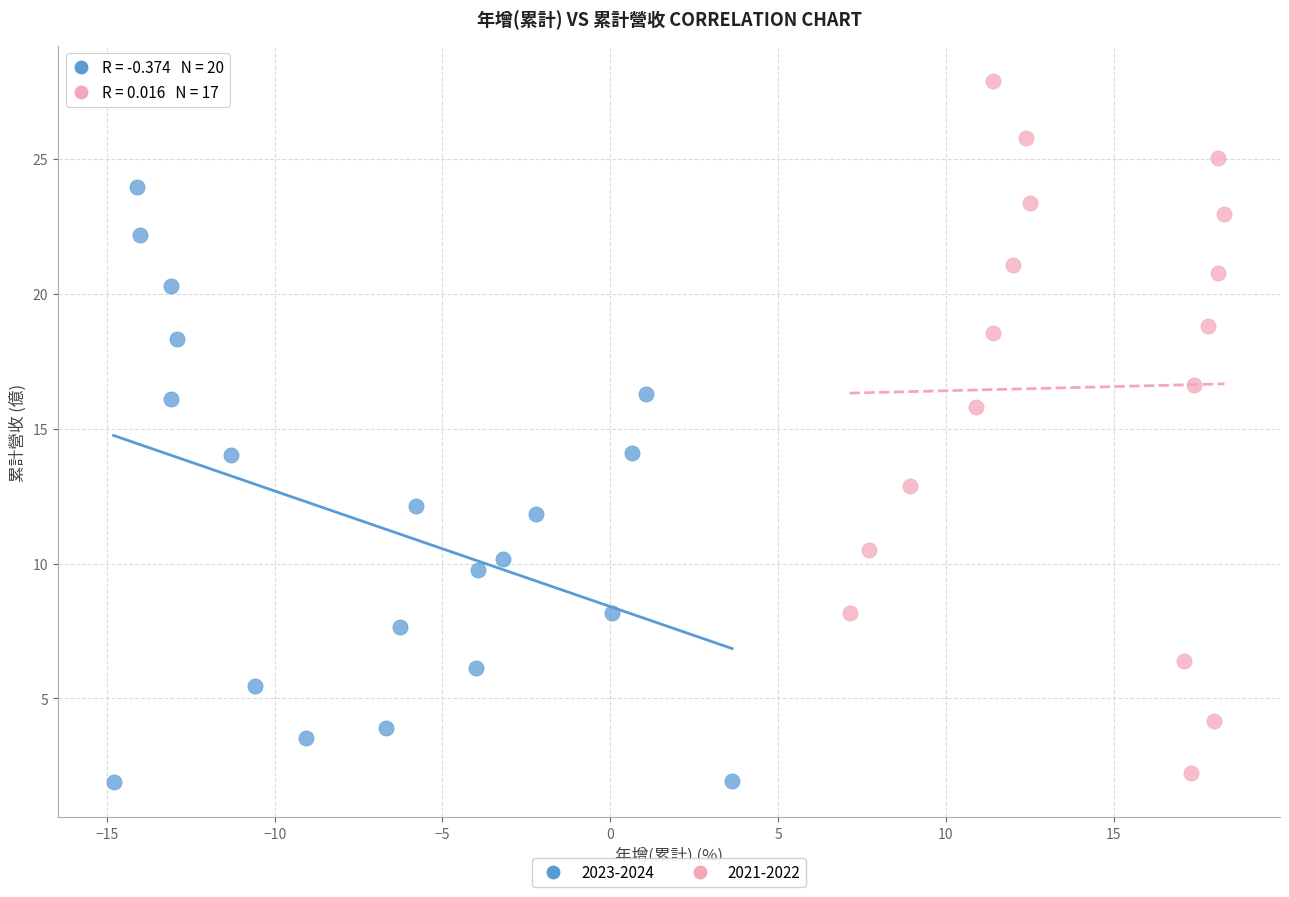

Which series has the largest Y range (max minus min)?

2021-2022